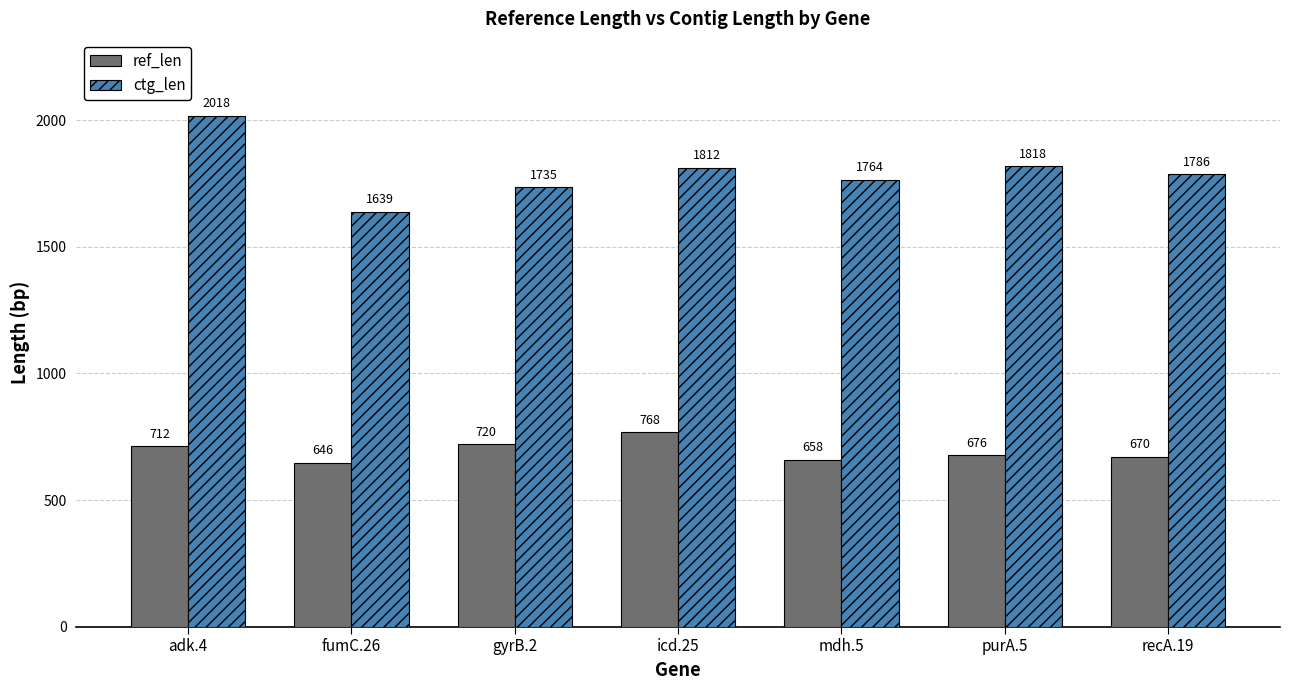

What is the value of the ctg_len bar at the 4th from the left?

1812